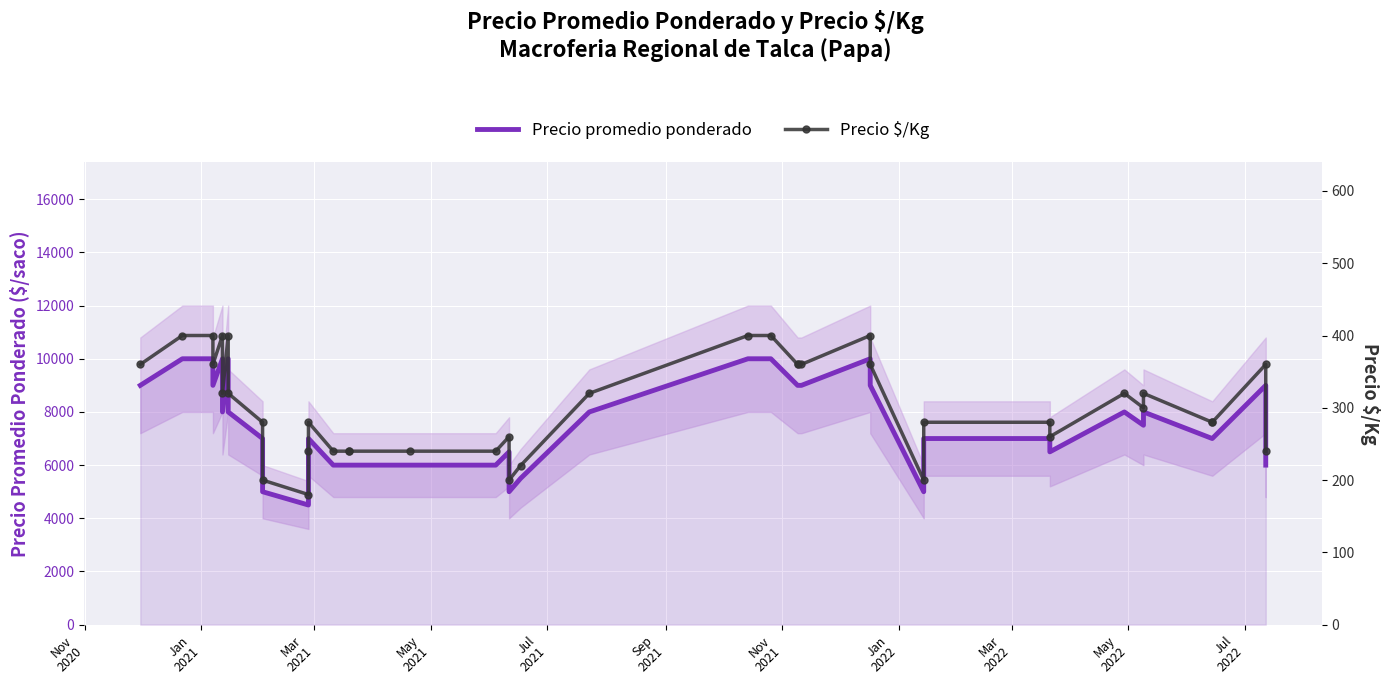

How many data points in Precio promedio ponderado are less than 7500?

20